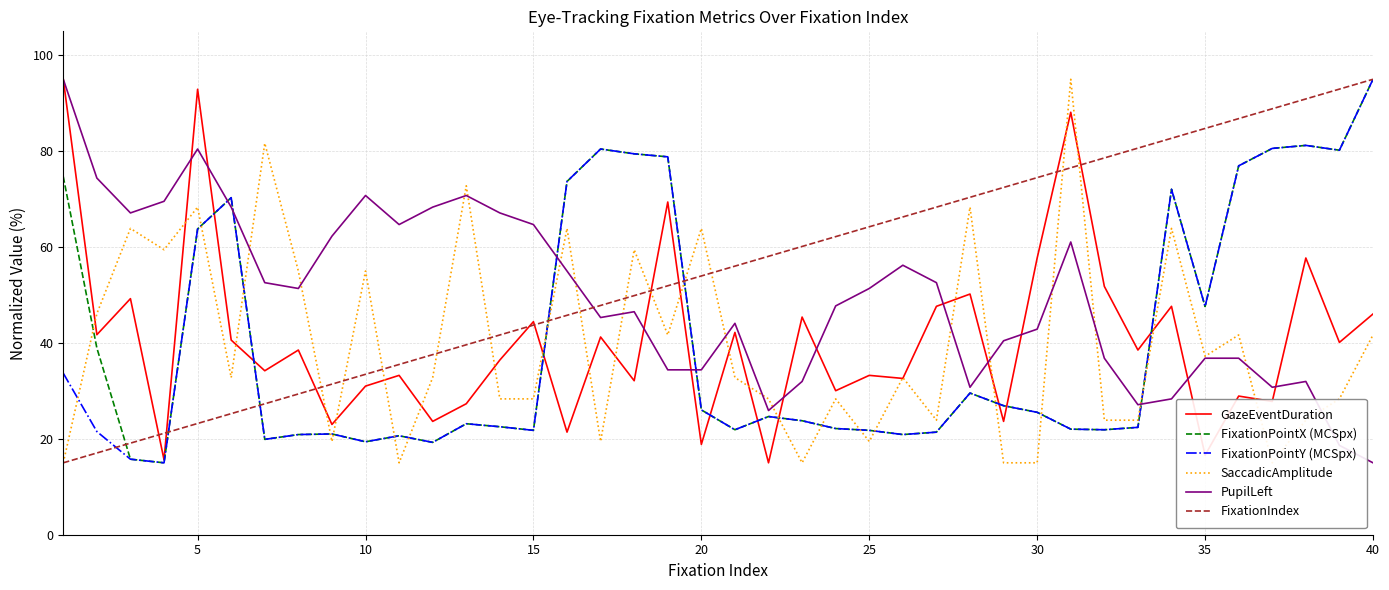

True or false: PupilLeft has more than 1 interior local peaks.

True